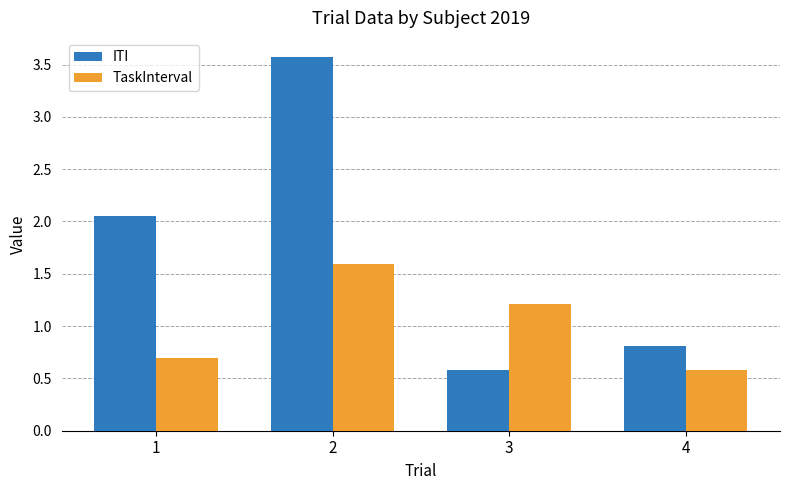

What is the minimum value shown in the chart?

0.6